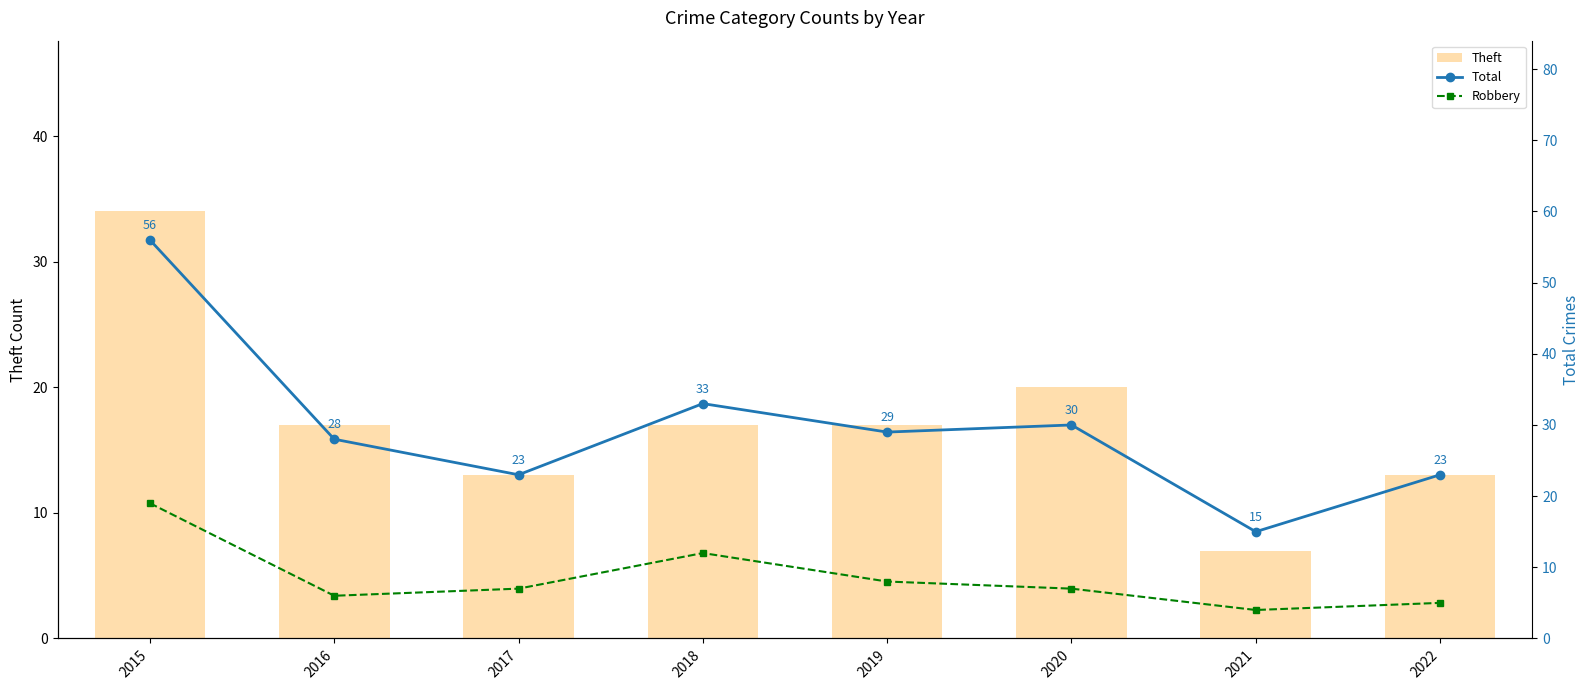

What is the highest value of the Theft series?

34